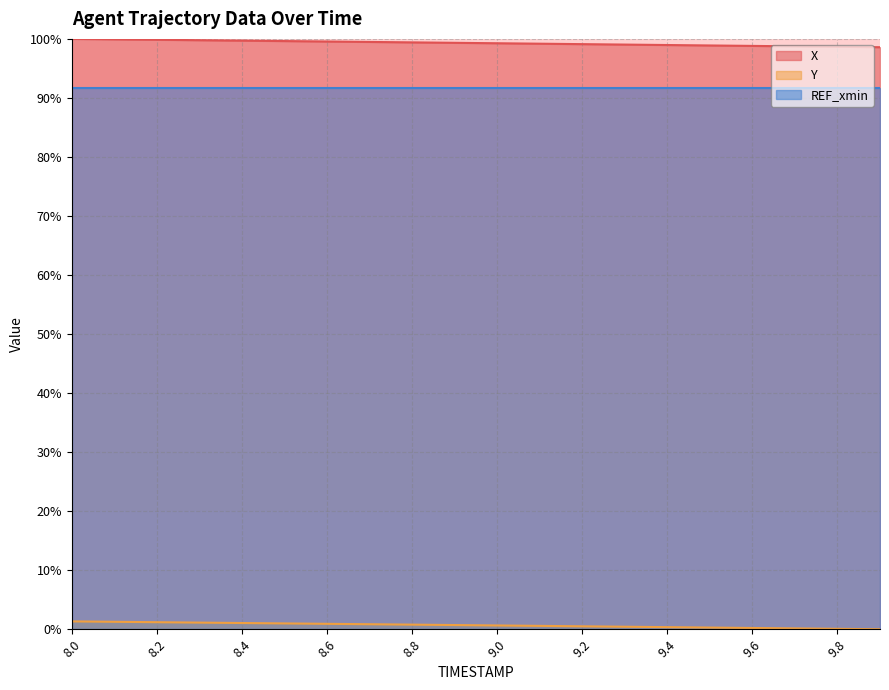

Rank the series at 8.2 from highest to lowest value.

X, REF_xmin, Y